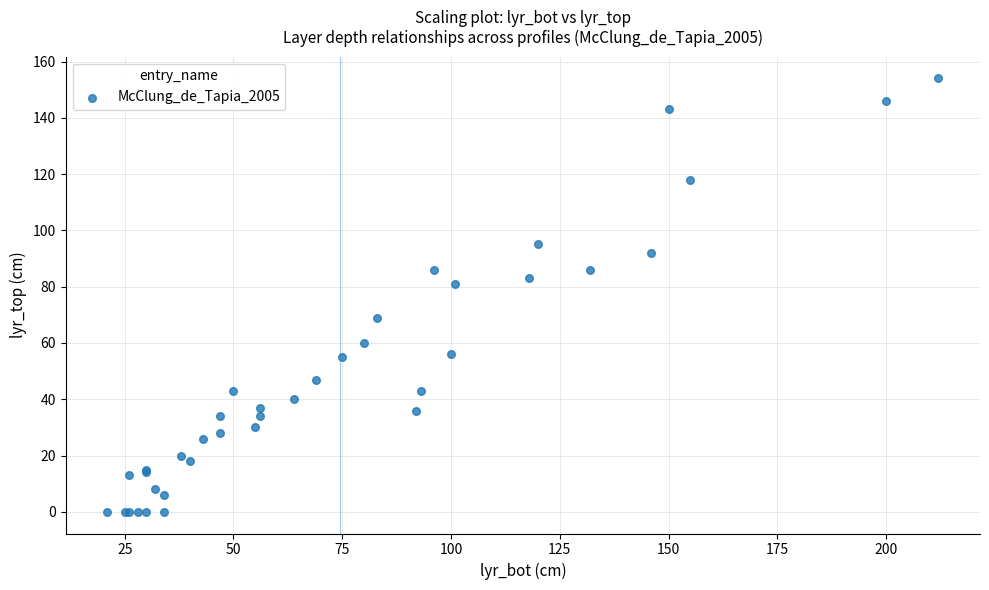

What Y value in the scatter plot is closest to 77?

81